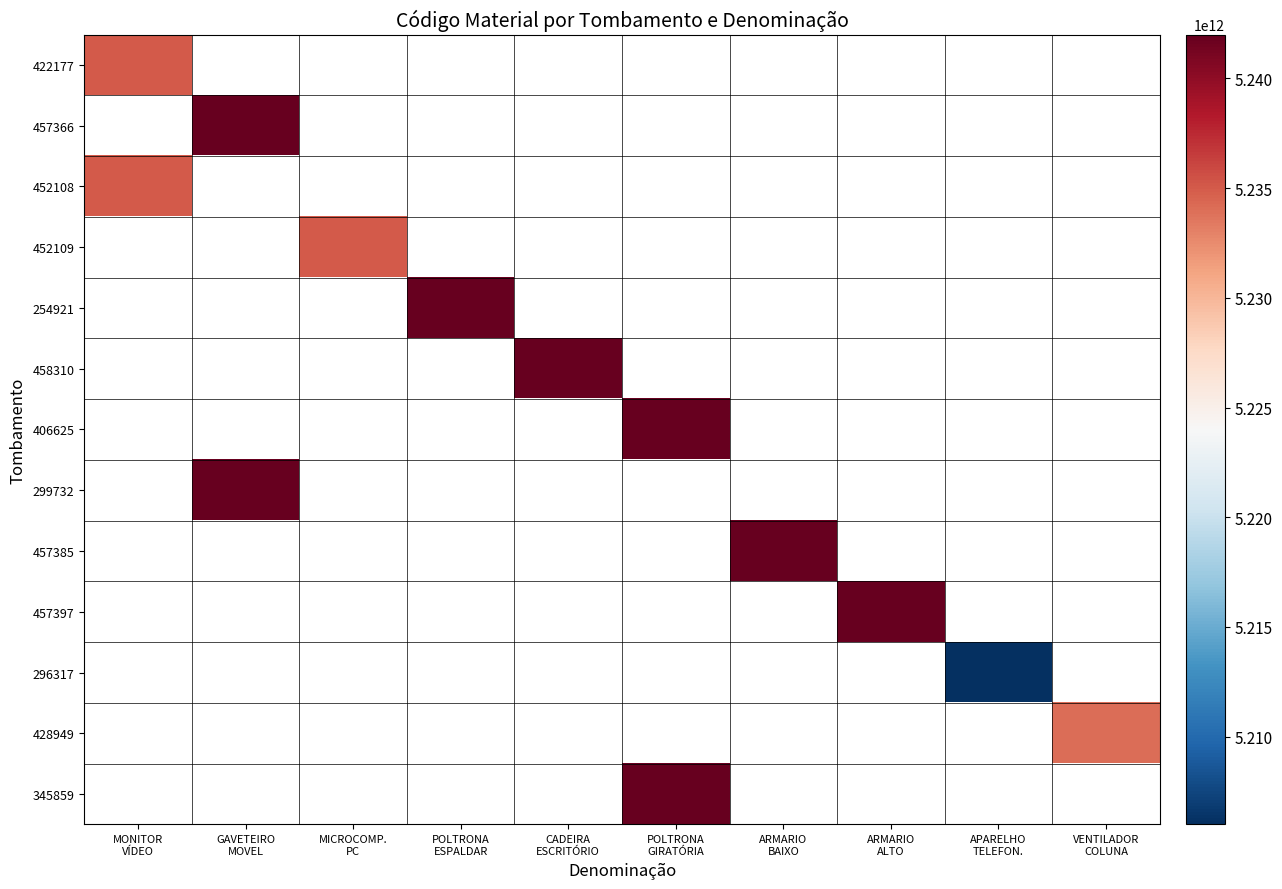

Which category has the lowest value in the 452109 series?

MONITOR VÍDEO